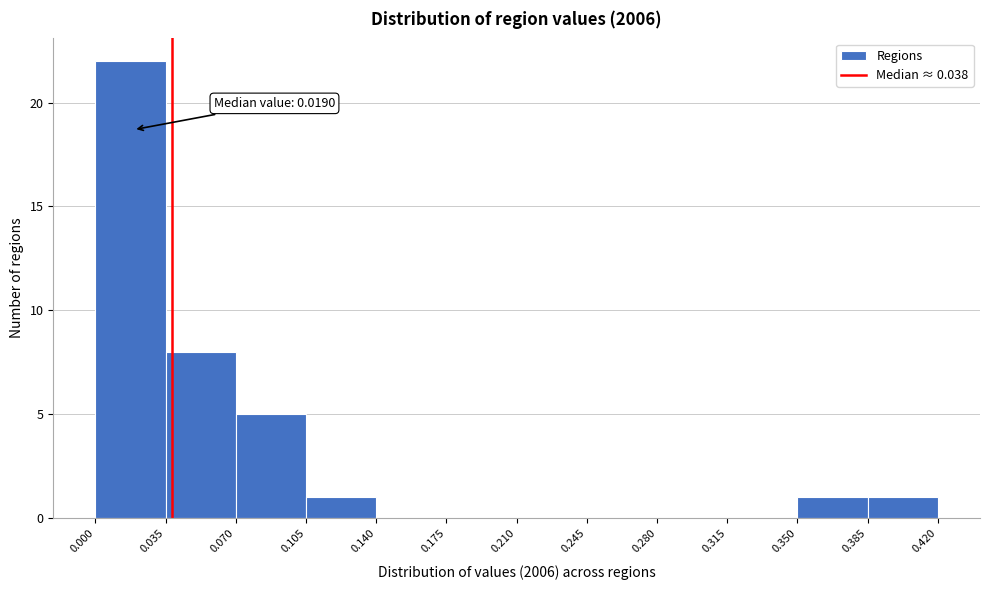

Over which range of the x-axis is the bar tallest?

0.000 to 0.035